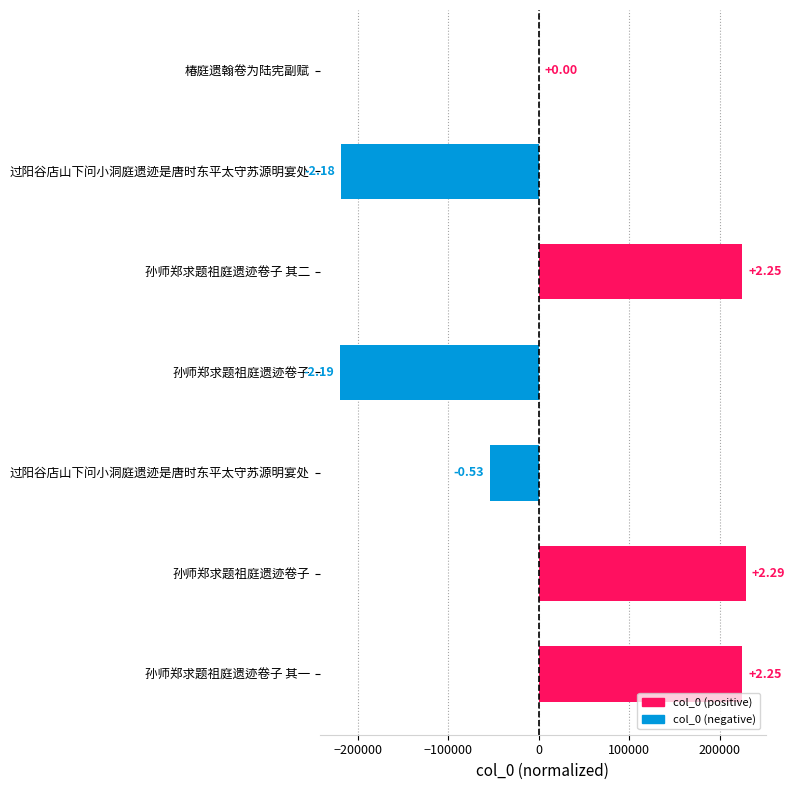

What is the minimum value shown in the chart?

-219463